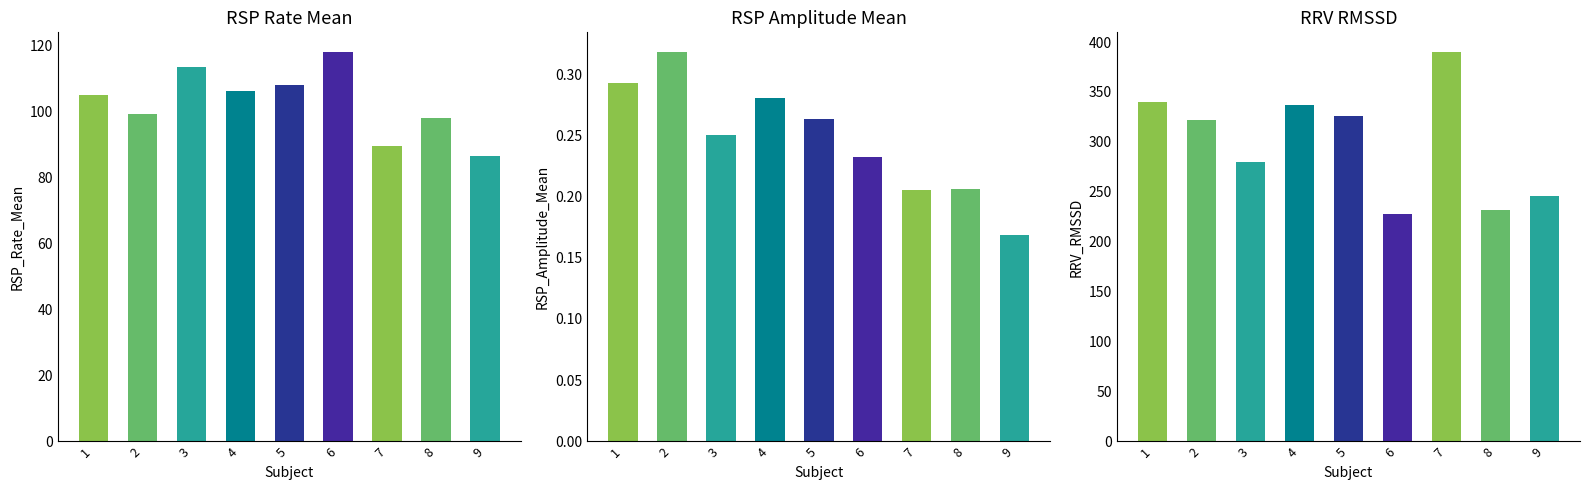

At which label does RSP_Amplitude_Mean reach its minimum?

9